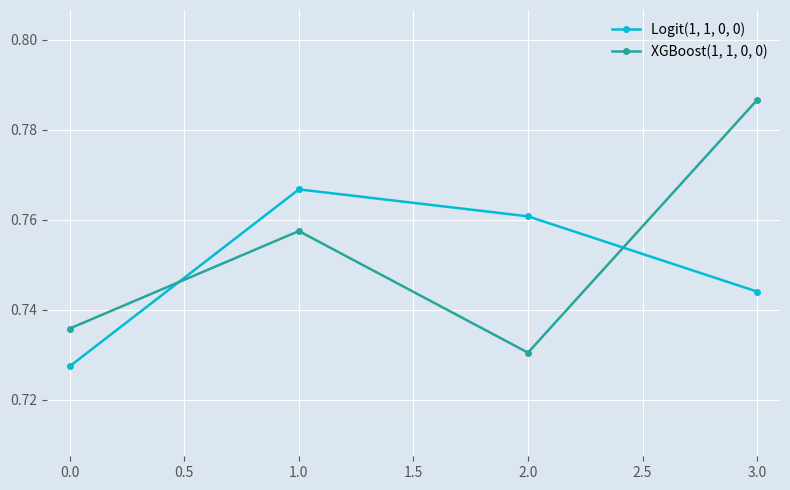

List the series in order of their overall mean, highest first.

XGBoost(1, 1, 0, 0), Logit(1, 1, 0, 0)